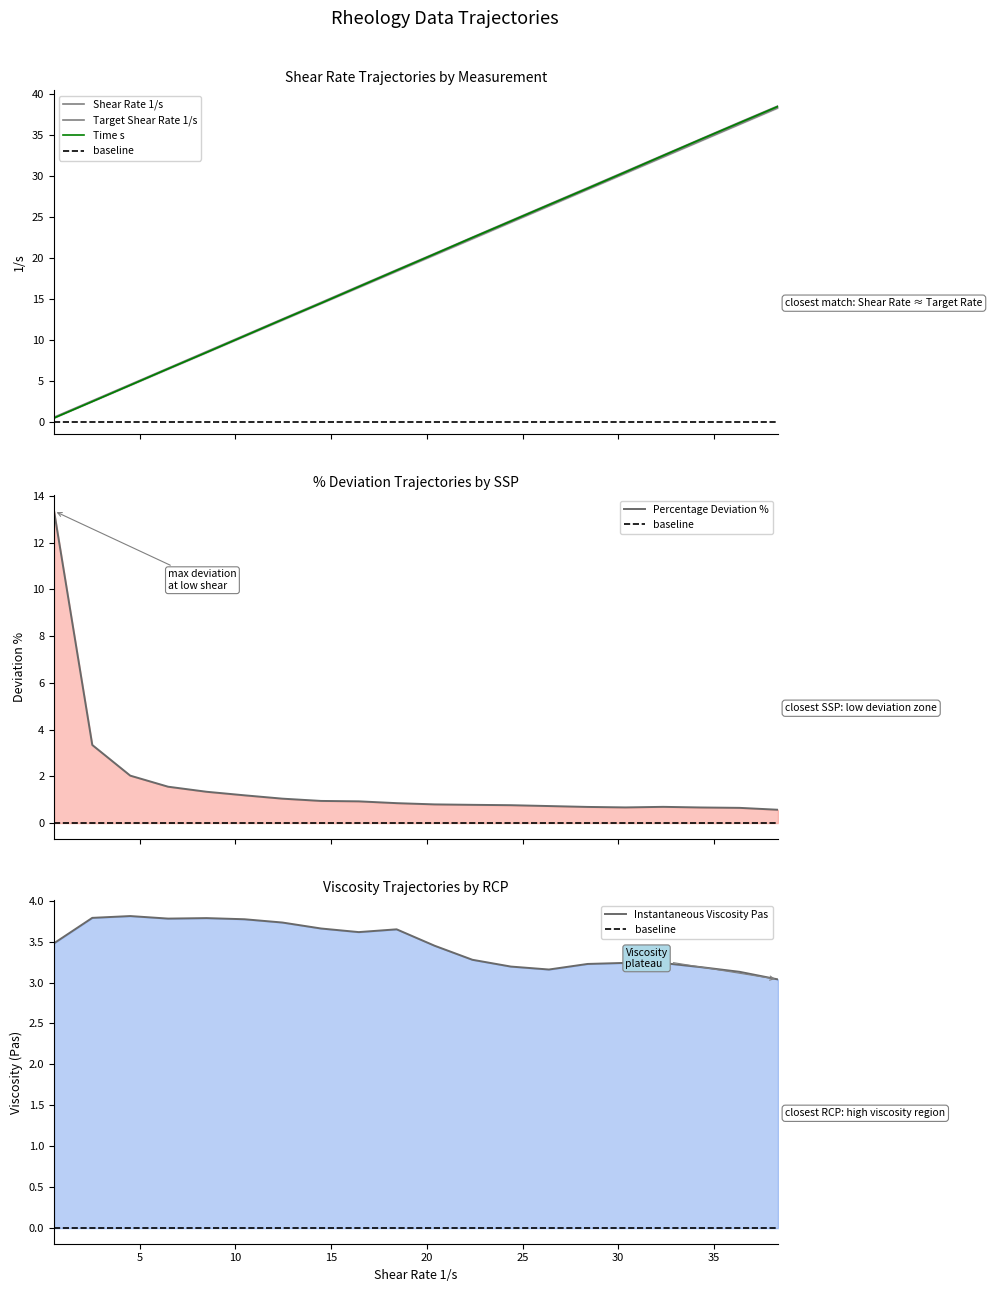

What is the difference between the maximum and second lowest values in the Percentage Deviation % series?

12.7